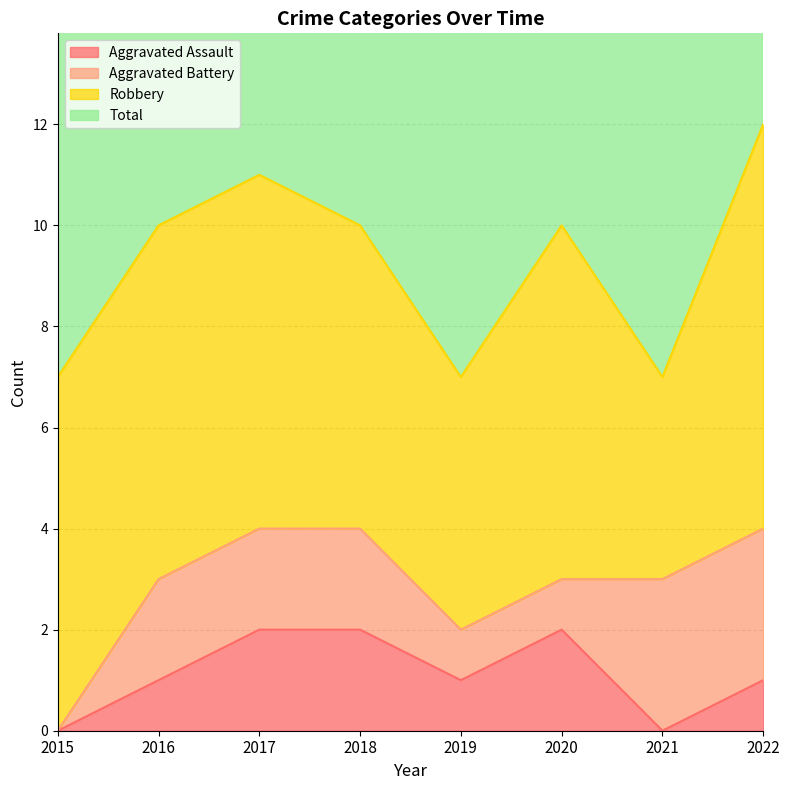

Which category has the lowest value in the Total series?

2015